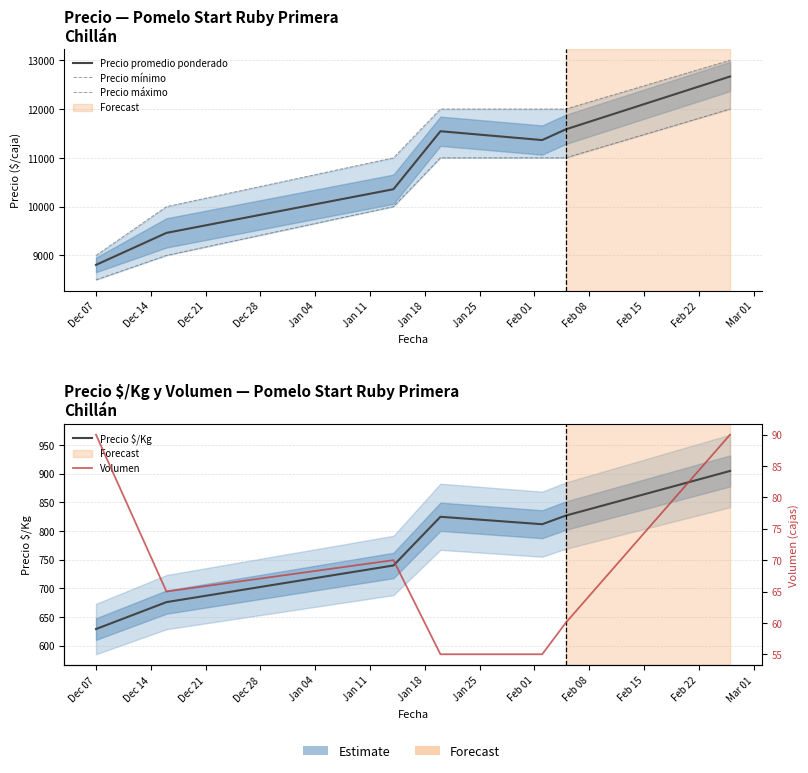

True or false: Precio $/Kg and Precio máximo intersect in this chart.

False